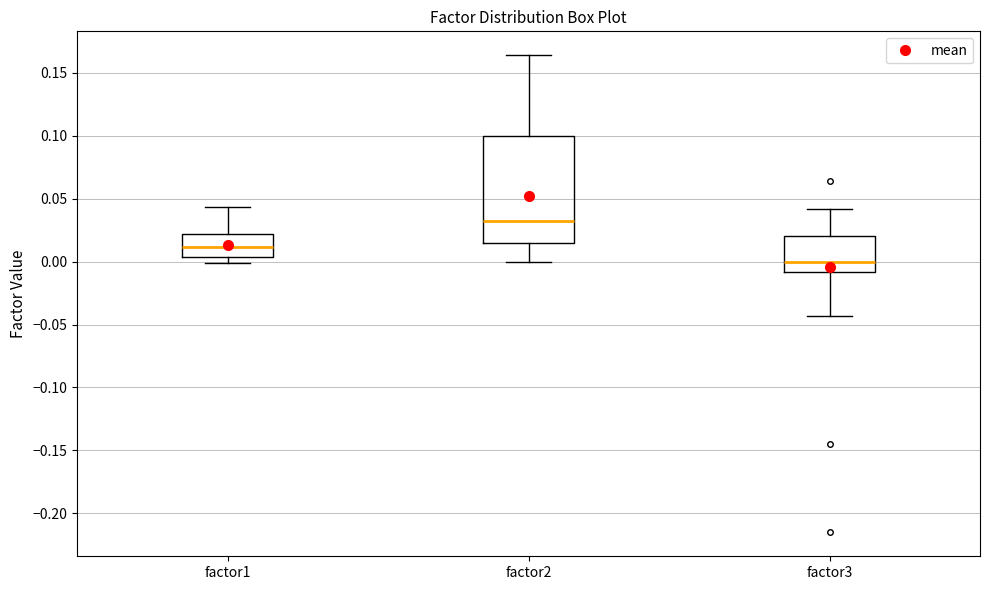

Where is the lower edge of the box for factor3 on the y-axis? The values are not printed on the chart, so give them approximately, as read against the axis.

-0.010